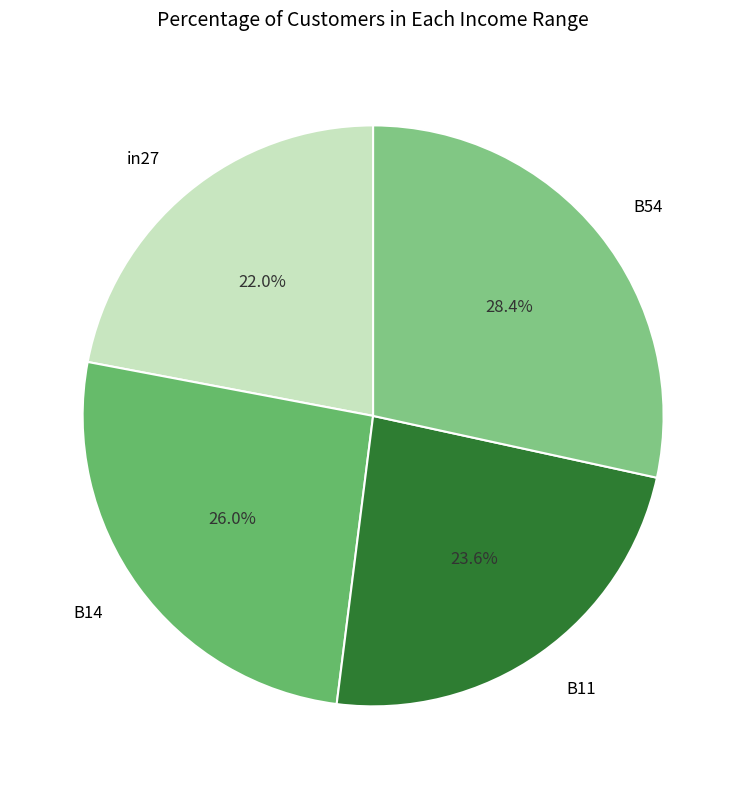

Which category has the biggest portion of the pie?

B54